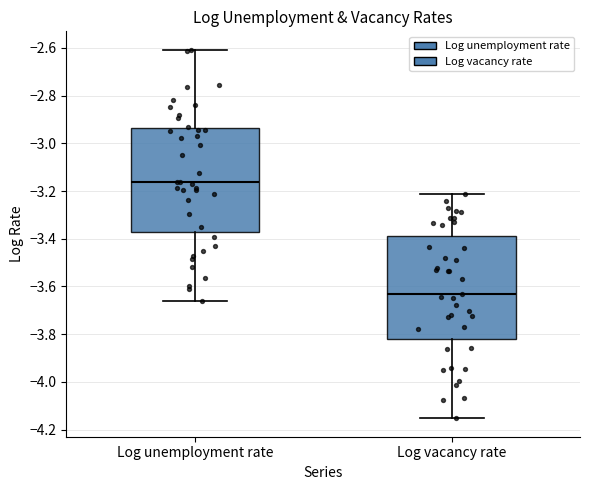

Where does the lower whisker of the box for Log unemployment rate end on the y-axis? The values are not printed on the chart, so give them approximately, as read against the axis.

-3.66